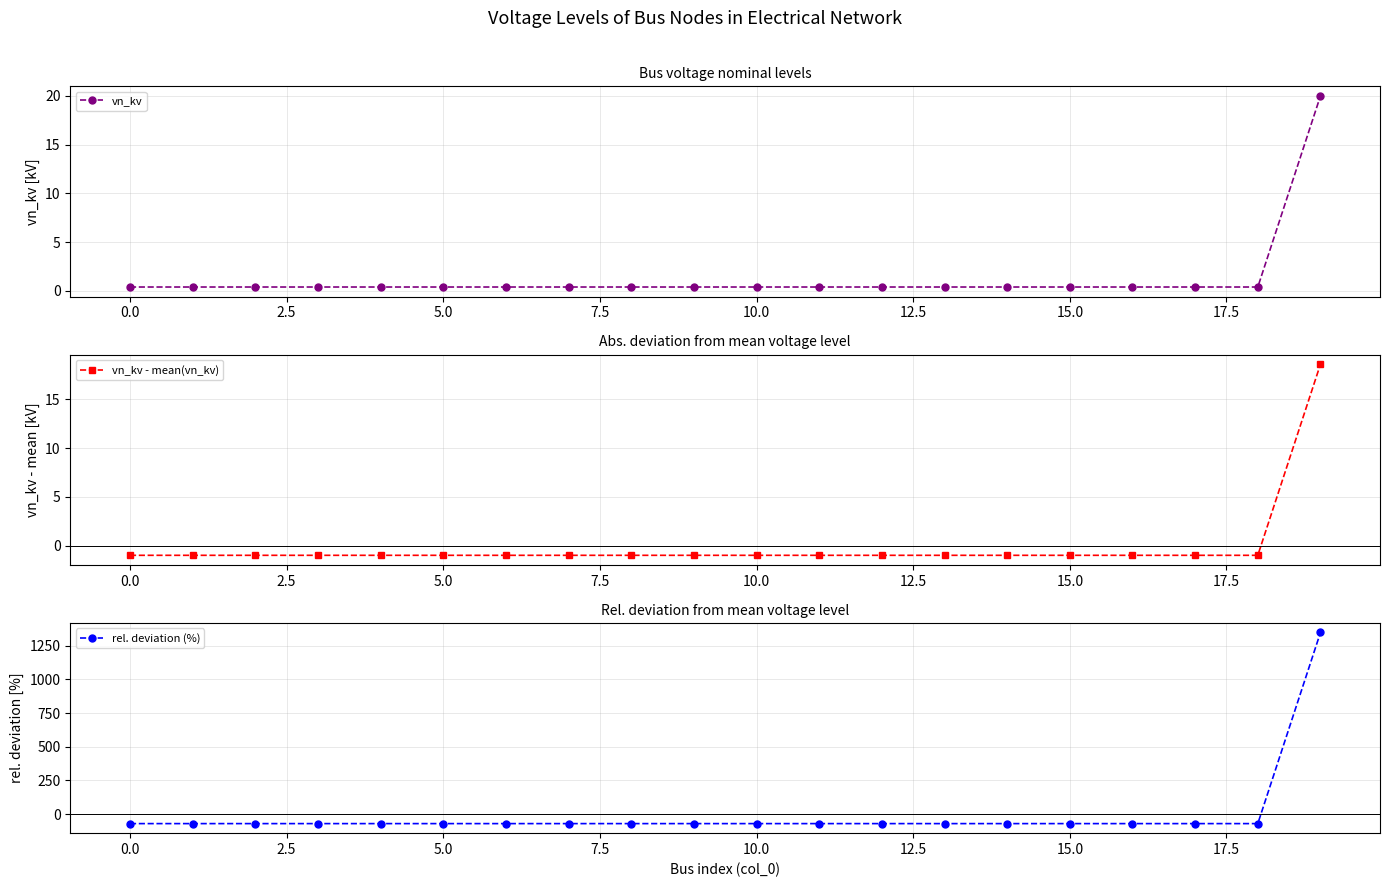

How many values in the vn_kv - mean(vn_kv) series exceed 0?

1